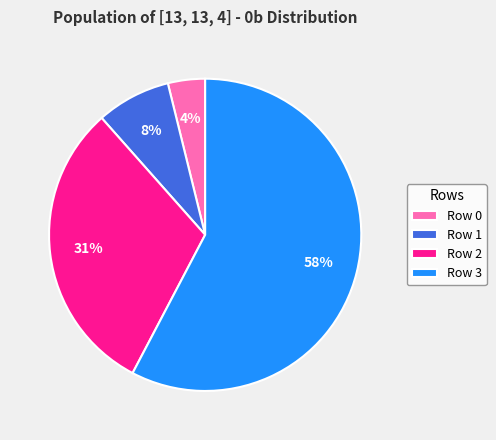

True or false: Row 2 accounts for 31% of the total.

True